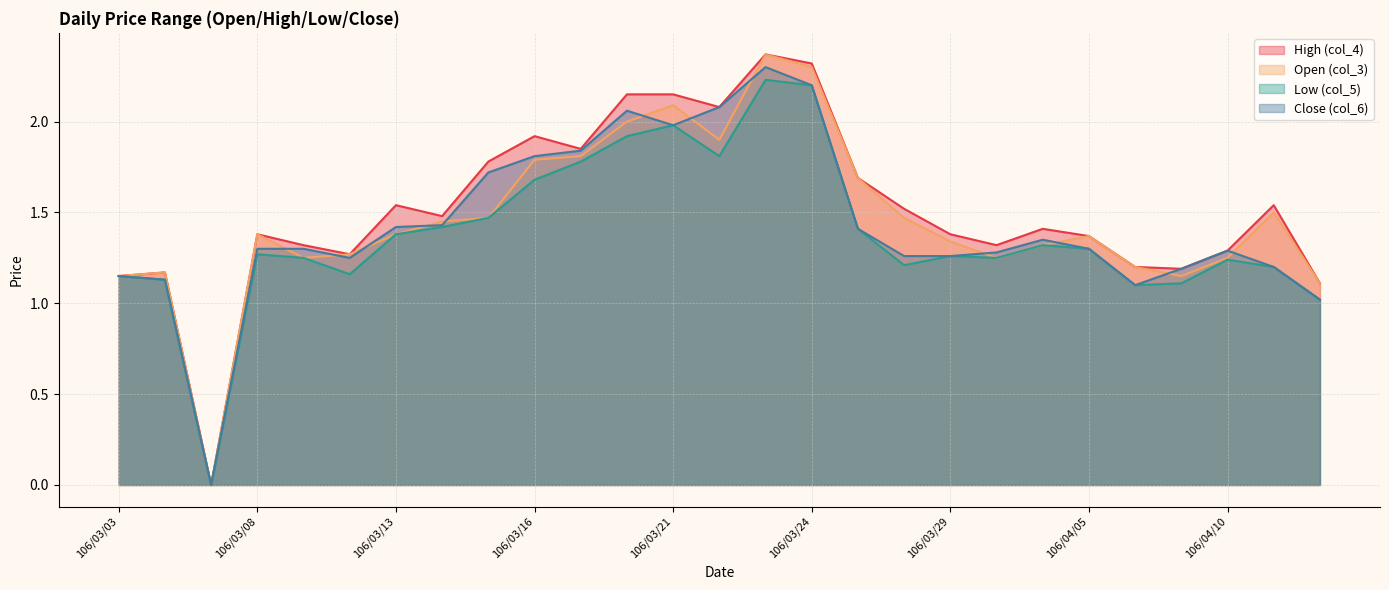

How many values in the col_3 series are below 1?

1